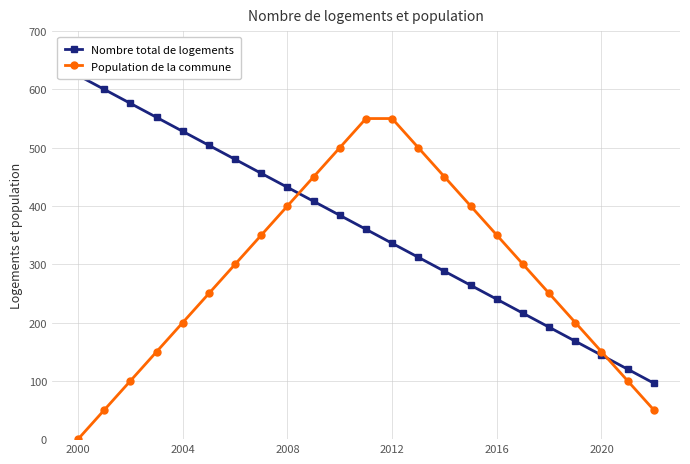

Rank the series by their maximum value, from lowest to highest.

Population de la commune, Nombre total de logements